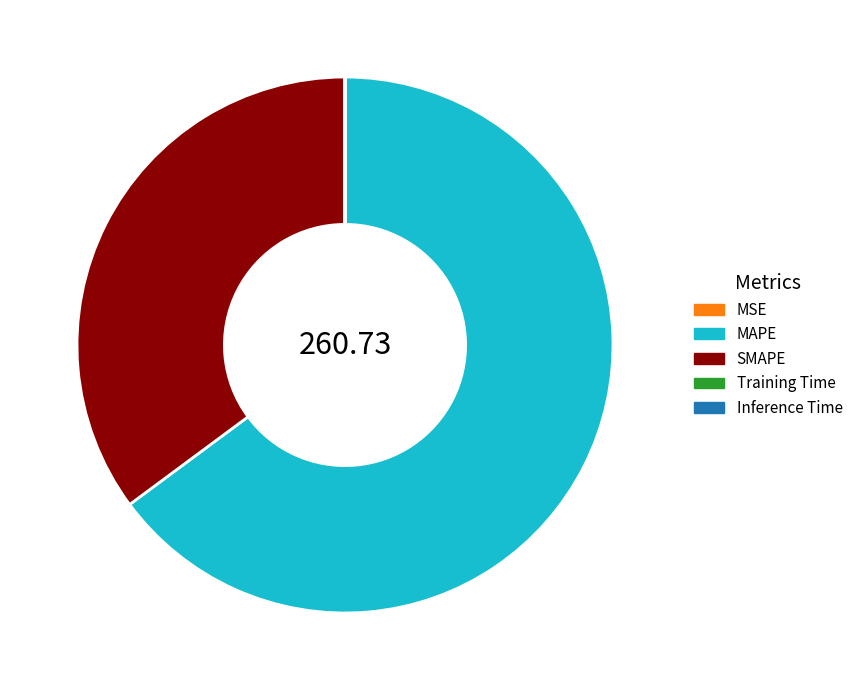

What is the ratio of the value at MAPE to the value at SMAPE?

1.8